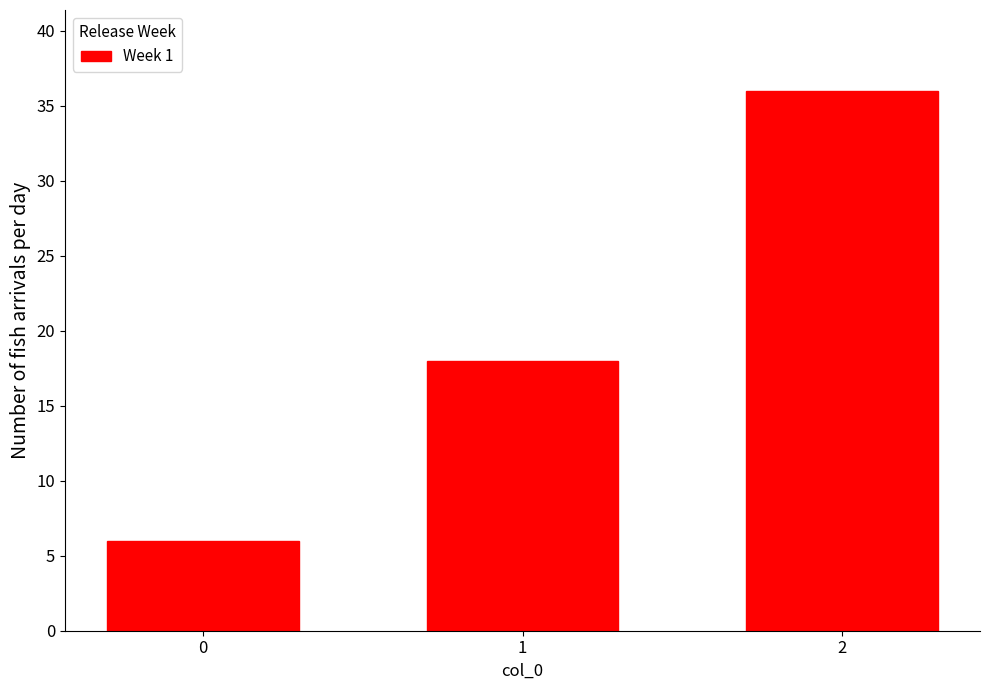

What is the sum of the values at 1 and 2?

54